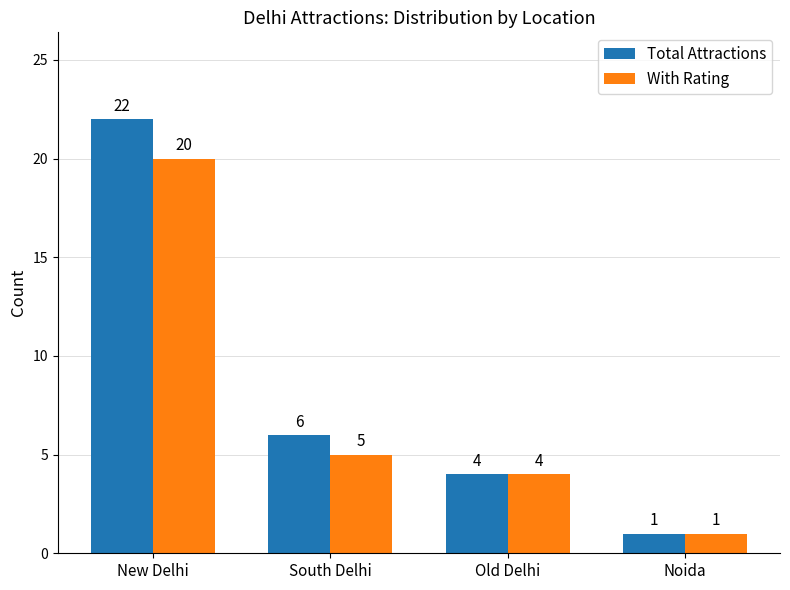

Reading right to left, extract all data points from this chart.

Total Attractions: Noida=1	Old Delhi=4	South Delhi=6	New Delhi=22
With Rating: Noida=1	Old Delhi=4	South Delhi=5	New Delhi=20